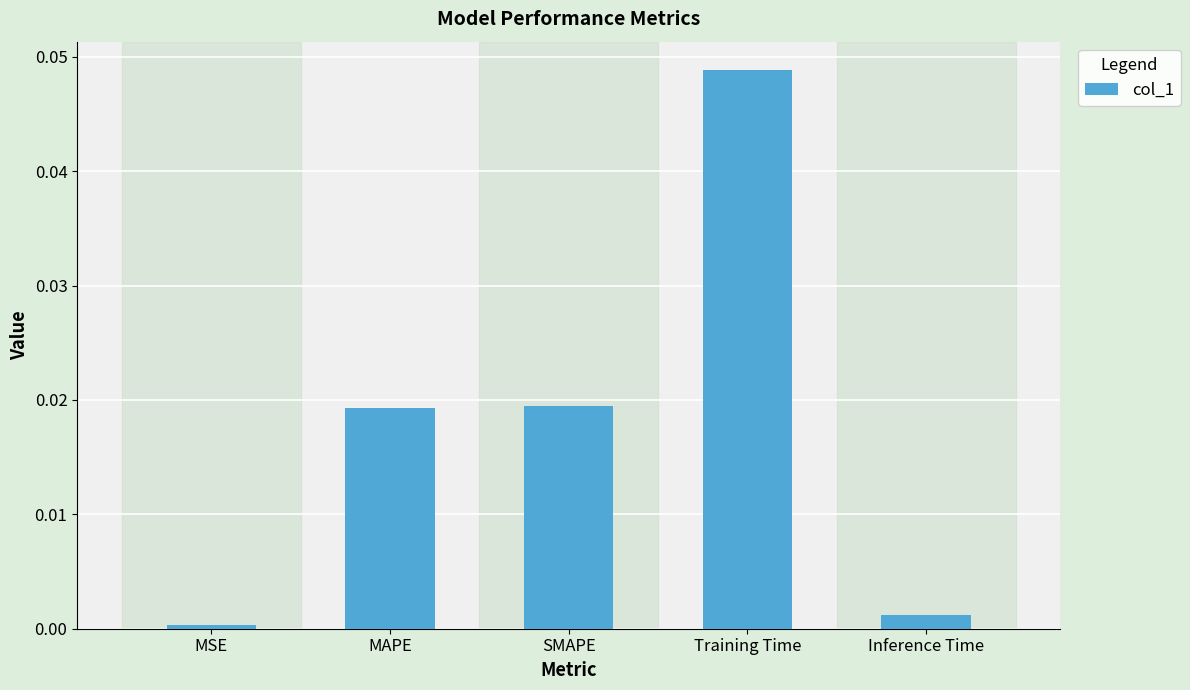

True or false: the data shows 0.1 at Training Time.

False